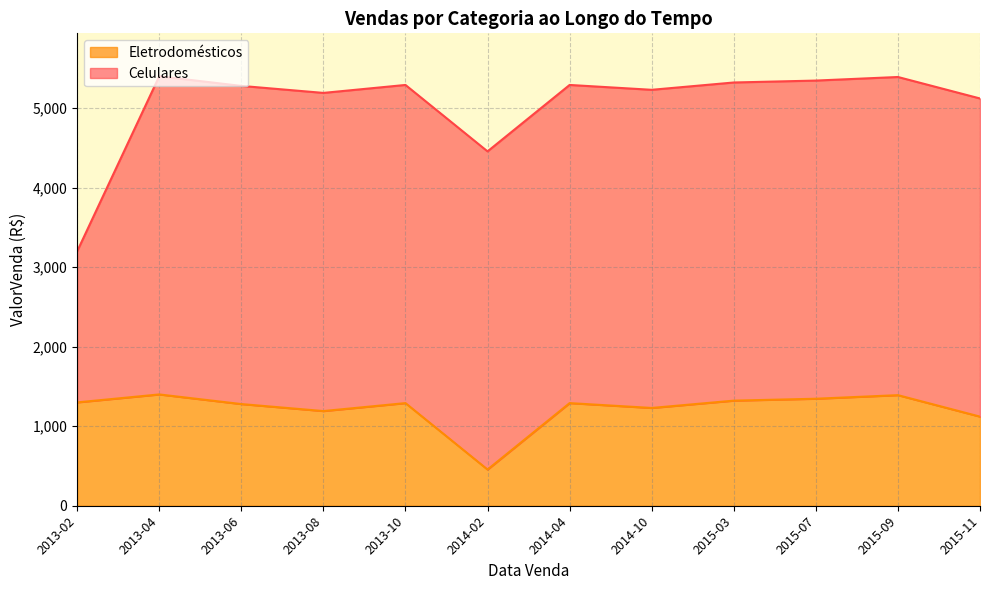

What is the label of the 1st point from the left?

2013-02